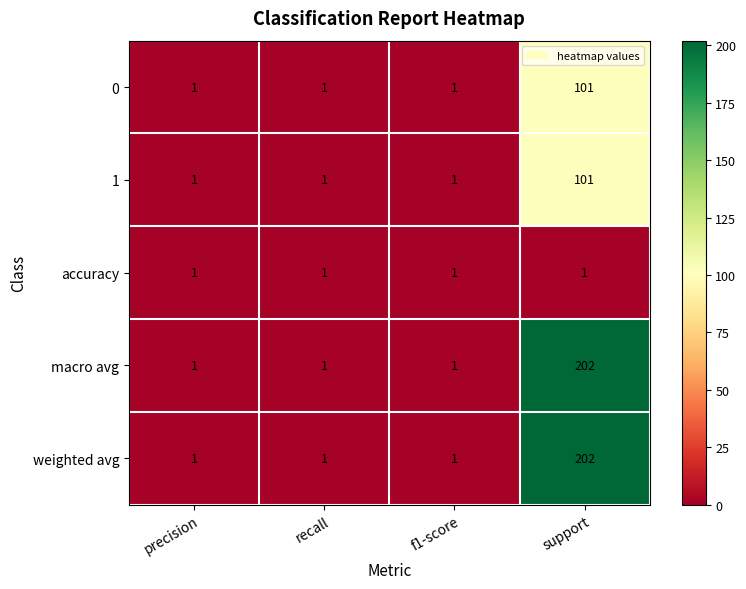

The 1 series shows 2 at f1-score. True or false?

False